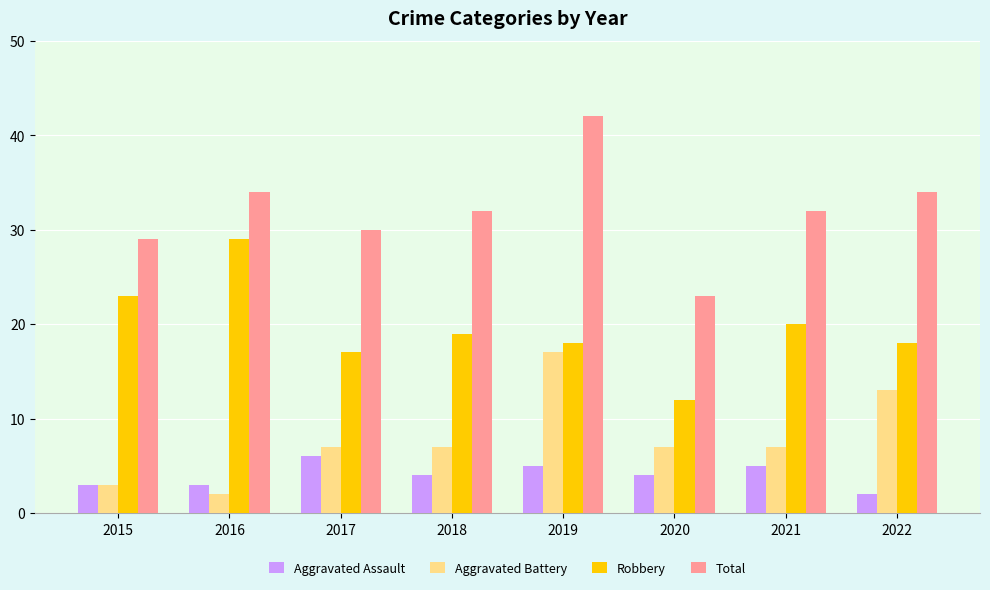

The value of Total at 2020 is 41. True or false?

False